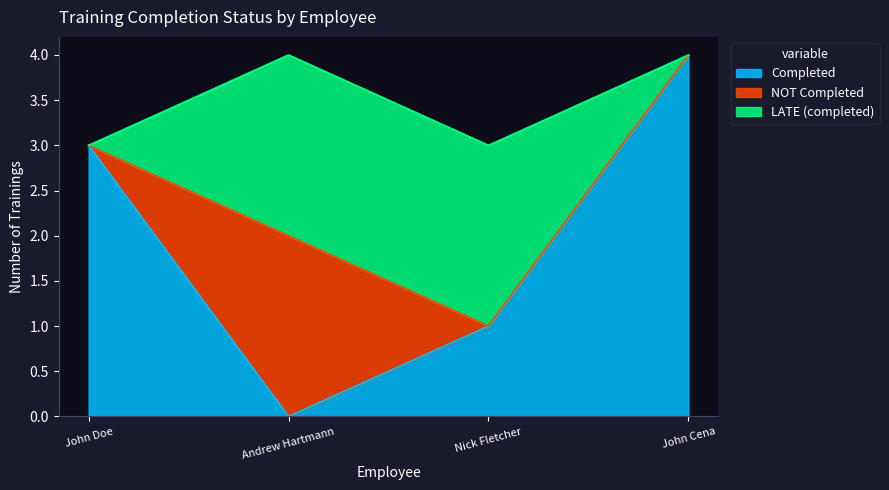

Rank the series at Andrew Hartmann from lowest to highest value.

Completed, NOT Completed, LATE (completed)